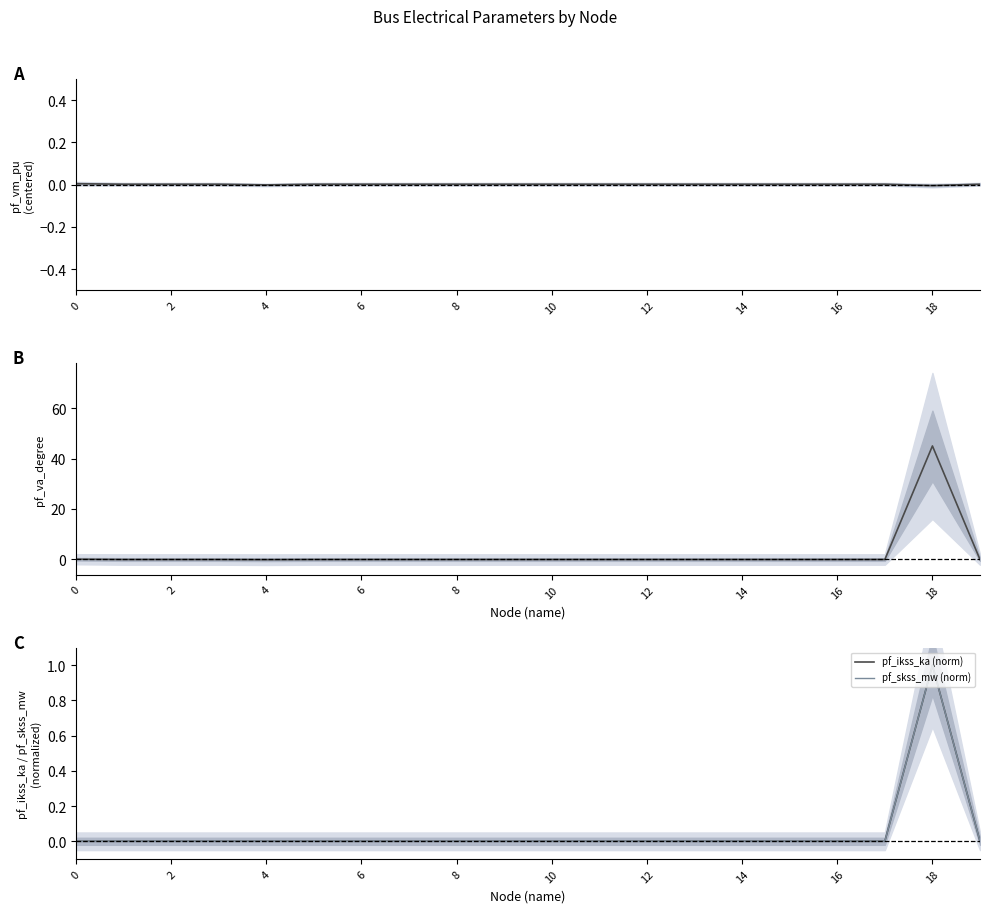

Where do pf_vm_pu and pf_va_degree first cross each other?

17 and 18